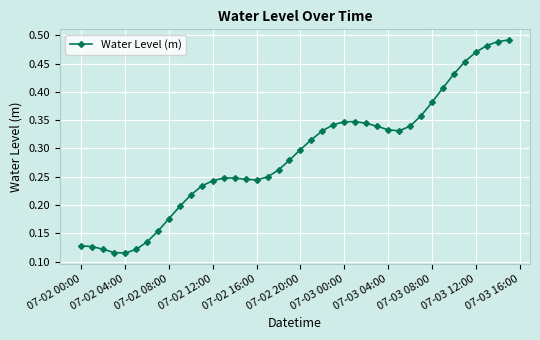

How many data points does each series have?

40